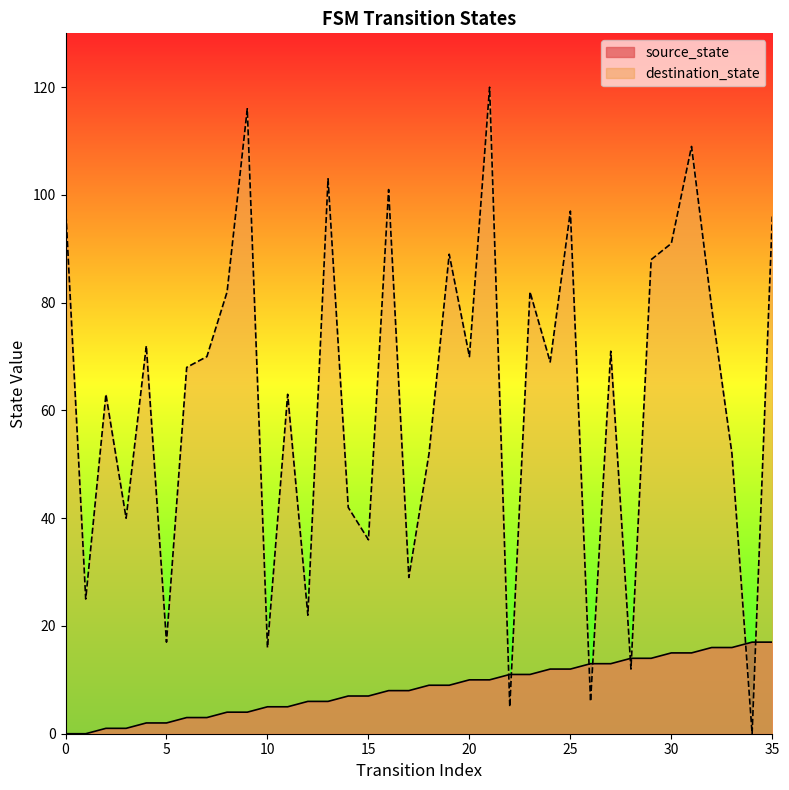

Between which two adjacent categories do source_state and destination_state first intersect?

21 and 22